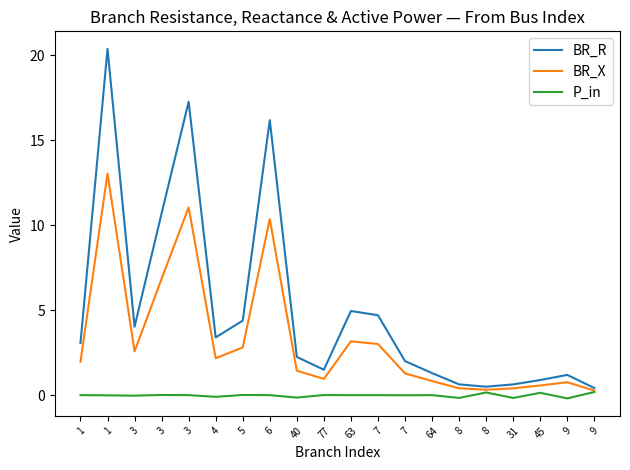

What are all the series names shown in the legend?

BR_R, BR_X, P_in